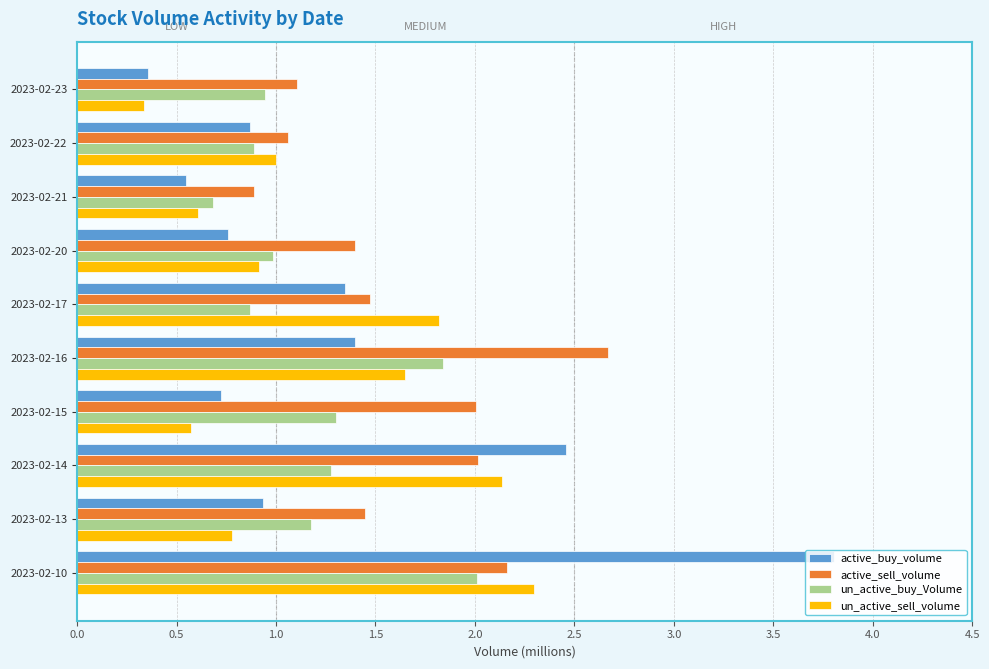

The un_active_buy_Volume series shows 1.4 at 2023-02-22. True or false?

False